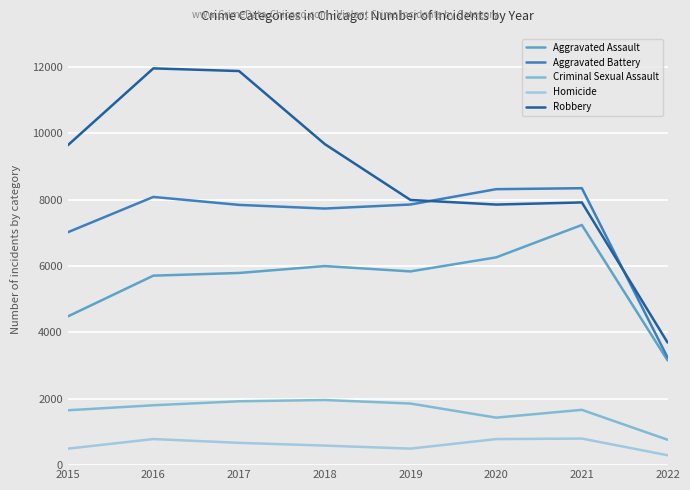

True or false: Aggravated Assault and Aggravated Battery intersect in this chart.

False